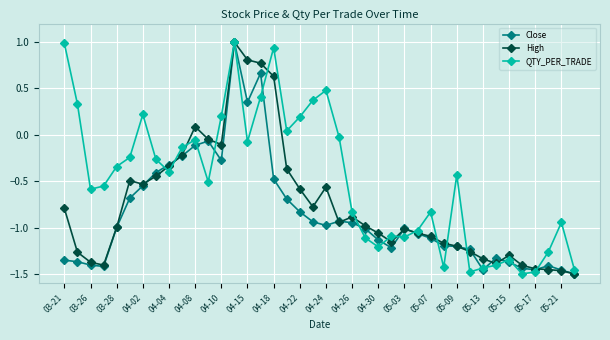

True or false: QTY_PER_TRADE has more than 2 interior local peaks.

True